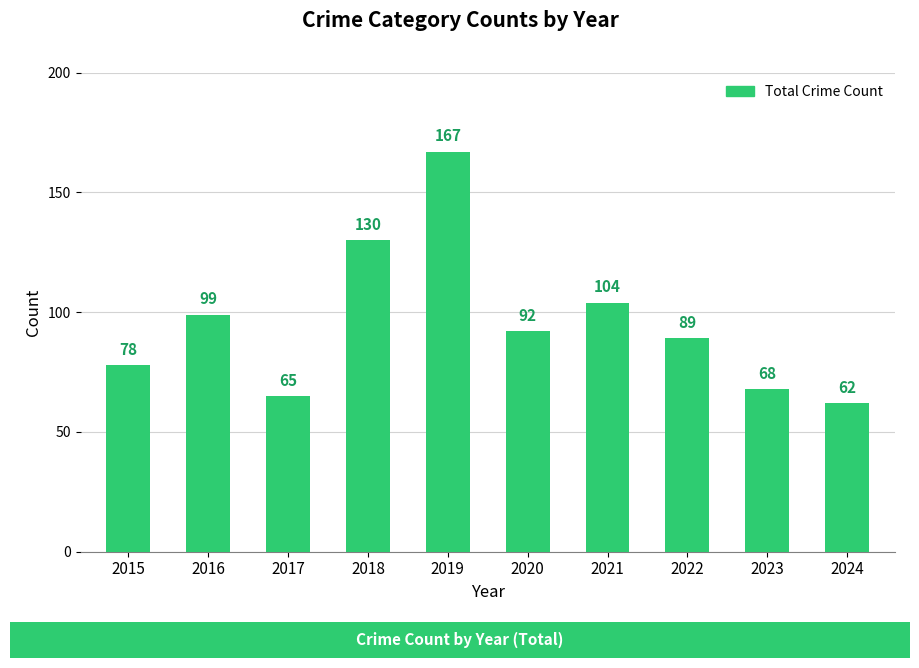

What is the difference between the values at 2018 and 2020?

38